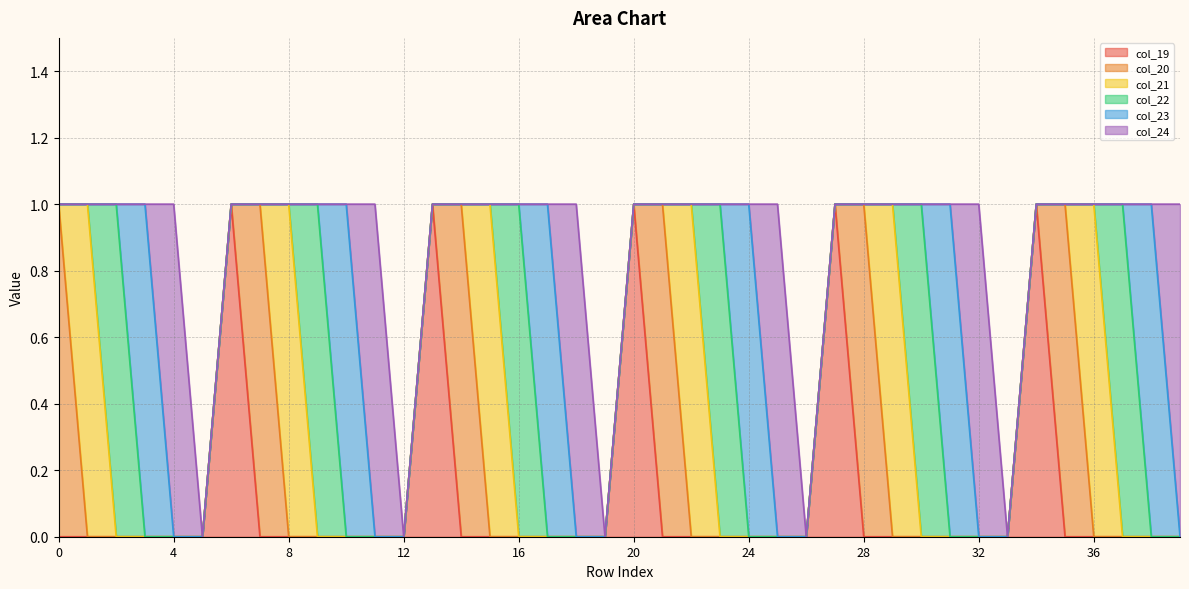

Reading left to right, list all the values displayed in this chart.

col_19: 0=0	1=0	2=0	3=0	4=0	5=0	6=1	7=0	8=0	9=0	10=0	11=0	12=0	13=1	14=0	15=0	16=0	17=0	18=0	19=0	20=1	21=0	22=0	23=0	24=0	25=0	26=0	27=1	28=0	29=0	30=0	31=0	32=0	33=0	34=1	35=0	36=0	37=0	38=0	39=0
col_20: 0=1	1=0	2=0	3=0	4=0	5=0	6=0	7=1	8=0	9=0	10=0	11=0	12=0	13=0	14=1	15=0	16=0	17=0	18=0	19=0	20=0	21=1	22=0	23=0	24=0	25=0	26=0	27=0	28=1	29=0	30=0	31=0	32=0	33=0	34=0	35=1	36=0	37=0	38=0	39=0
col_21: 0=0	1=1	2=0	3=0	4=0	5=0	6=0	7=0	8=1	9=0	10=0	11=0	12=0	13=0	14=0	15=1	16=0	17=0	18=0	19=0	20=0	21=0	22=1	23=0	24=0	25=0	26=0	27=0	28=0	29=1	30=0	31=0	32=0	33=0	34=0	35=0	36=1	37=0	38=0	39=0
col_22: 0=0	1=0	2=1	3=0	4=0	5=0	6=0	7=0	8=0	9=1	10=0	11=0	12=0	13=0	14=0	15=0	16=1	17=0	18=0	19=0	20=0	21=0	22=0	23=1	24=0	25=0	26=0	27=0	28=0	29=0	30=1	31=0	32=0	33=0	34=0	35=0	36=0	37=1	38=0	39=0
col_23: 0=0	1=0	2=0	3=1	4=0	5=0	6=0	7=0	8=0	9=0	10=1	11=0	12=0	13=0	14=0	15=0	16=0	17=1	18=0	19=0	20=0	21=0	22=0	23=0	24=1	25=0	26=0	27=0	28=0	29=0	30=0	31=1	32=0	33=0	34=0	35=0	36=0	37=0	38=1	39=0
col_24: 0=0	1=0	2=0	3=0	4=1	5=0	6=0	7=0	8=0	9=0	10=0	11=1	12=0	13=0	14=0	15=0	16=0	17=0	18=1	19=0	20=0	21=0	22=0	23=0	24=0	25=1	26=0	27=0	28=0	29=0	30=0	31=0	32=1	33=0	34=0	35=0	36=0	37=0	38=0	39=1